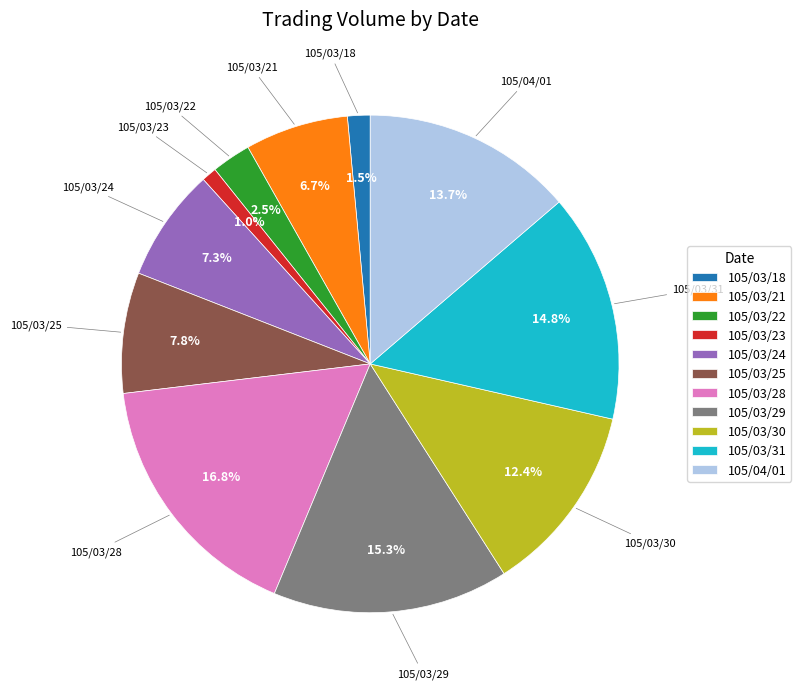

To the nearest percent, what is the combined percentage of 105/03/25 and 105/03/18?

9%